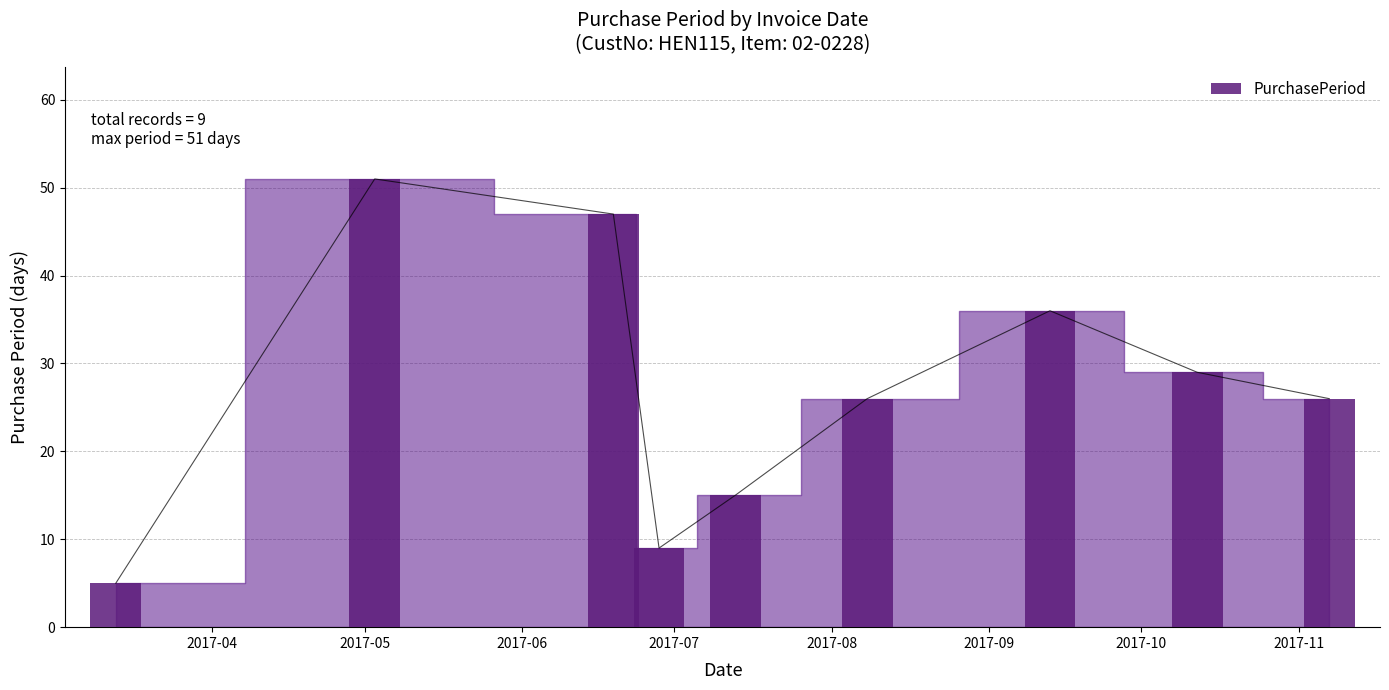

What position from the right is 2017-06?

7